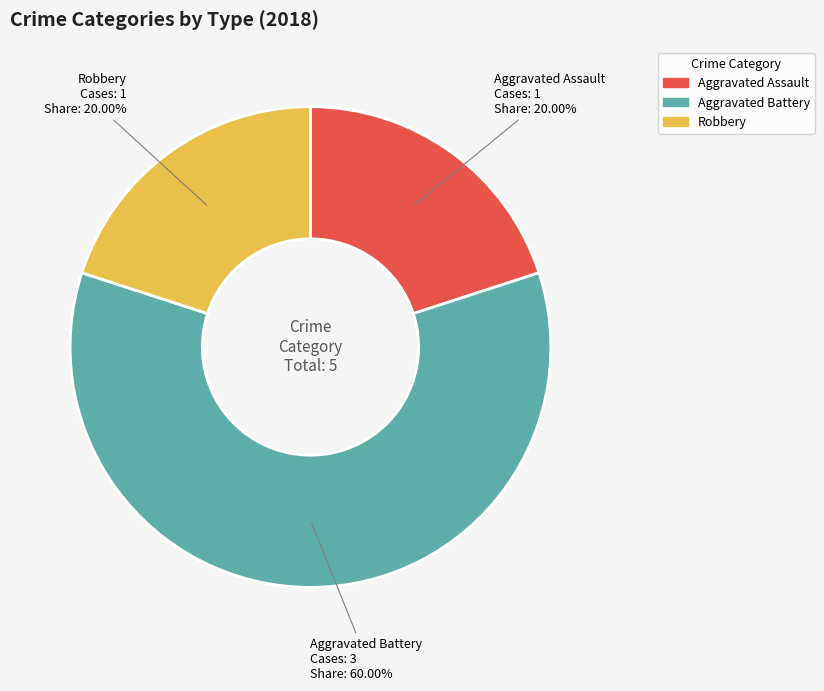

Is there any slice that represents more than half of the pie?

Yes